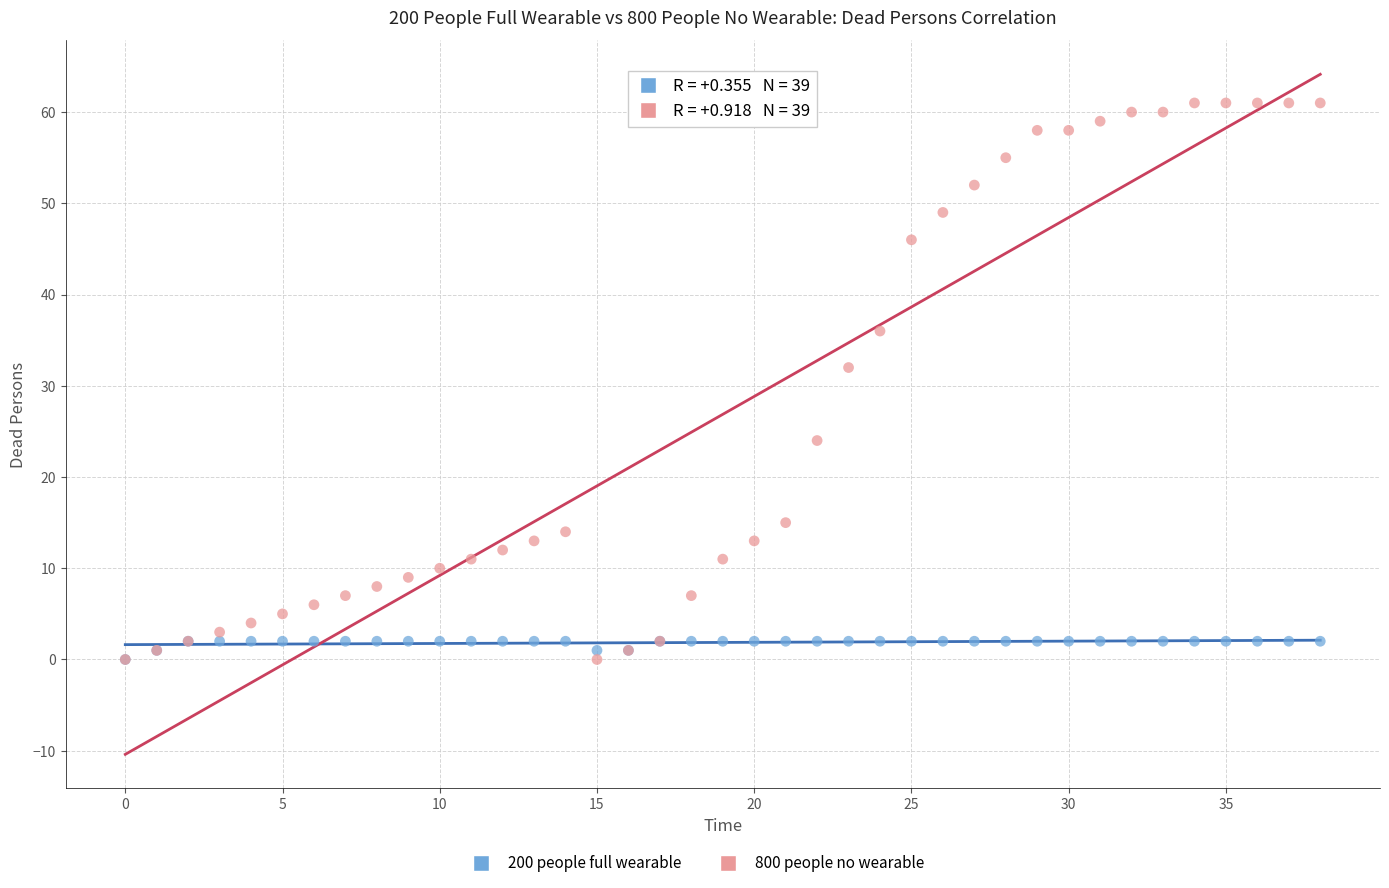

Across all series, what Y value is closest to 30?

32